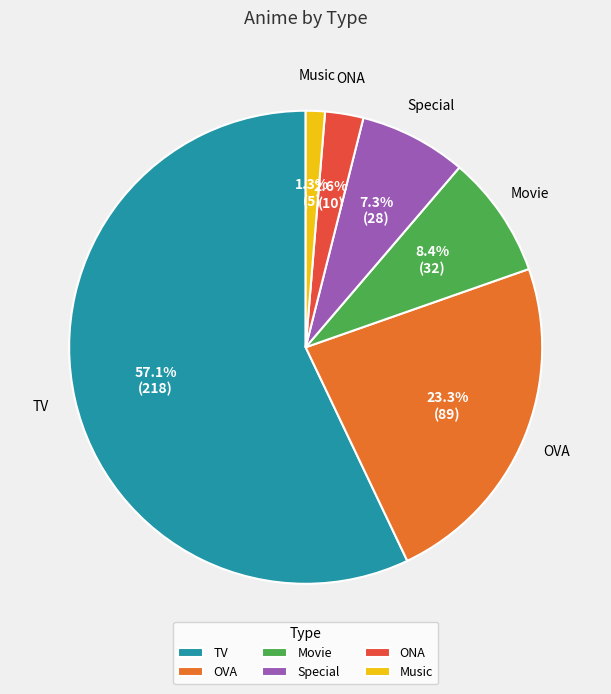

Does TV account for over 50% of the chart?

Yes